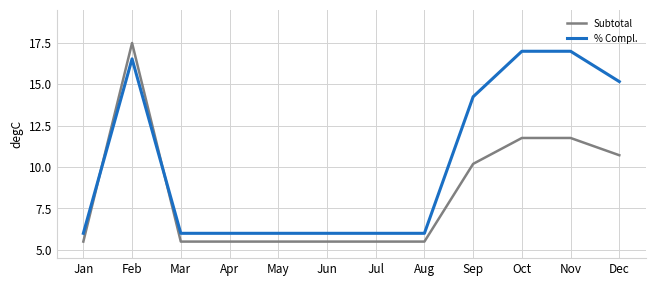

How many distinct data groups are displayed?

2